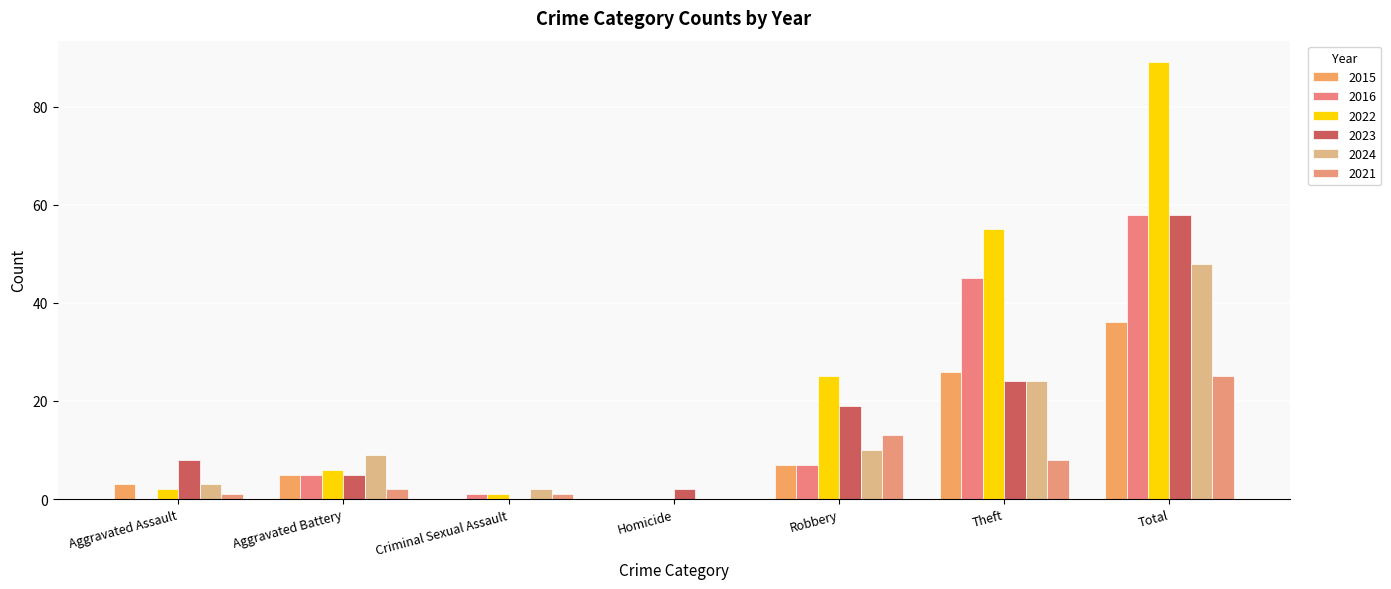

Which series has the widest spread of values?

2022